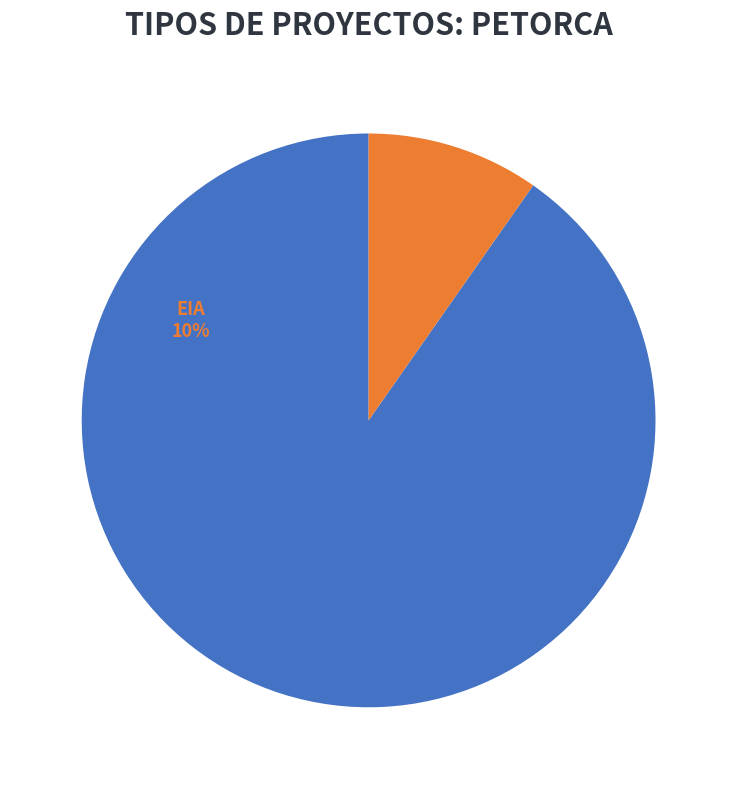

Is there any slice that represents more than half of the pie?

Yes